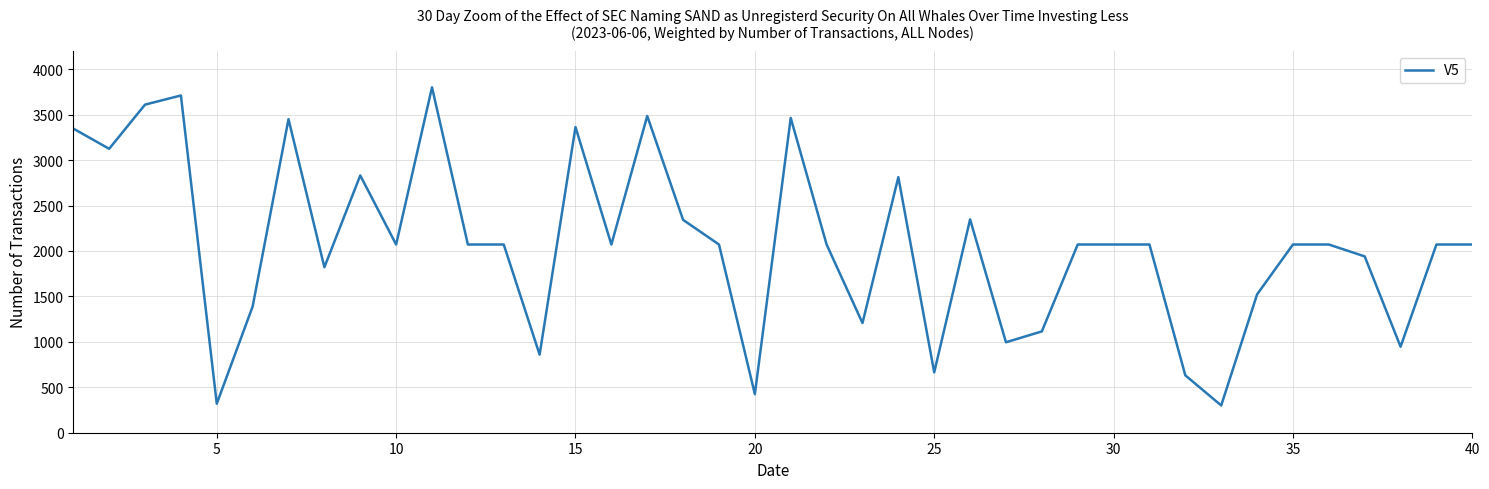

What is the greatest value displayed?

3800.0